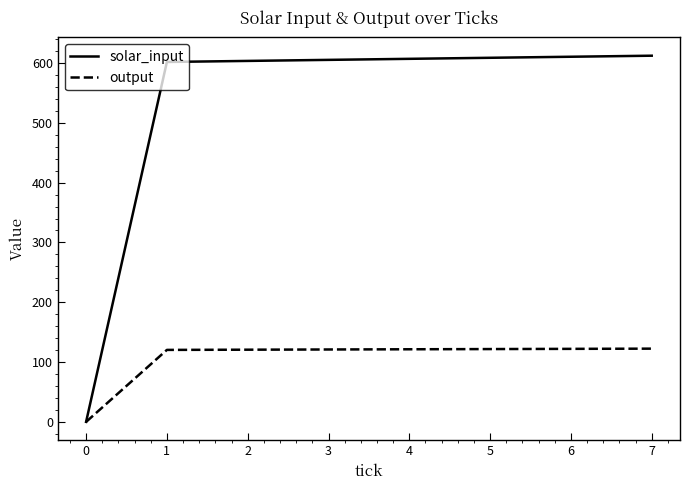

What is the spread (max minus min) of values at 7?

489.8